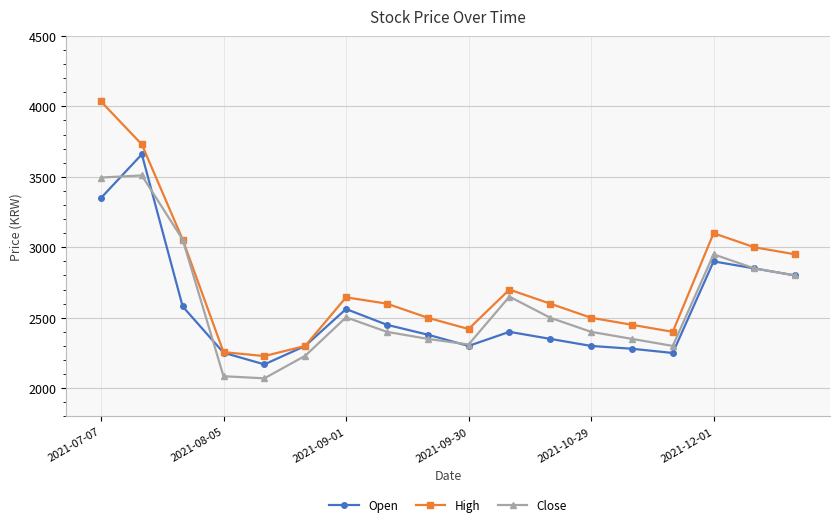

What is the value of the High point at the 13th from the left?

2500